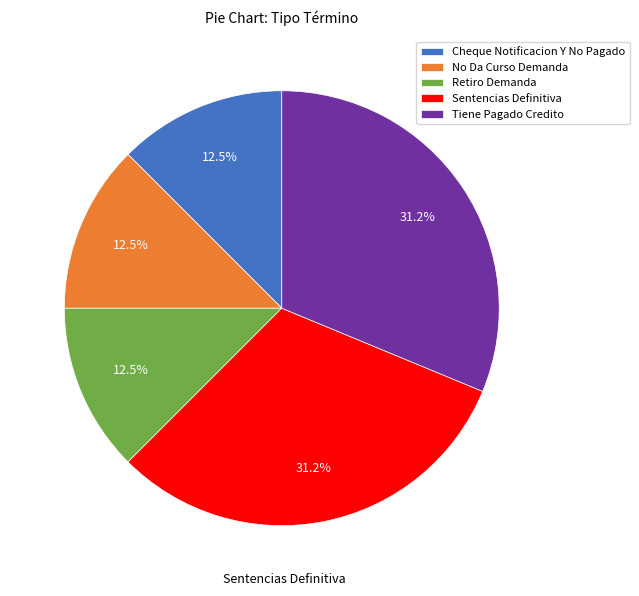

Does Retiro Demanda represent more than half of the total?

No